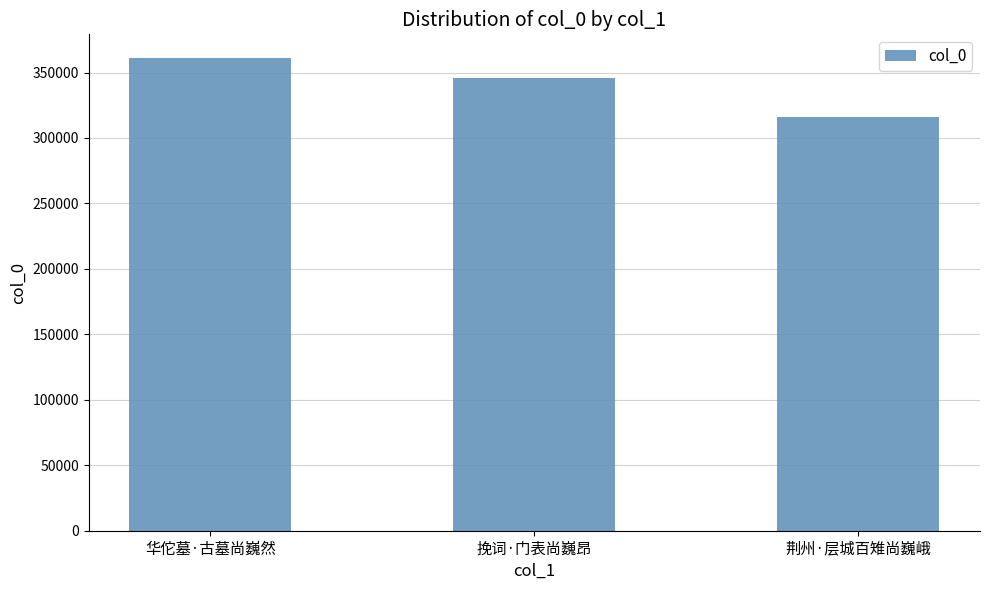

What value does the data have at 华佗墓·古墓尚巍然, to the nearest 10?

361130